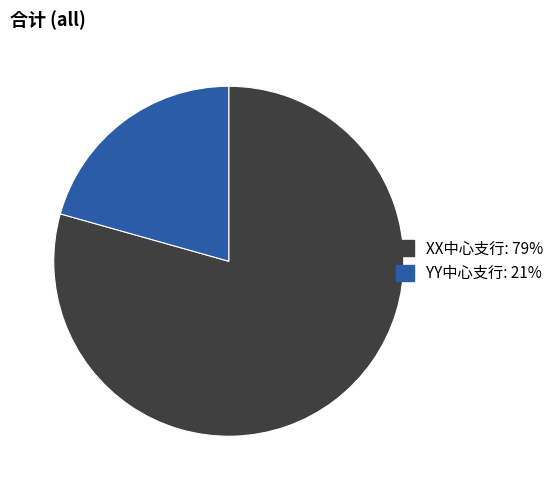

Is the sum of YY中心支行 and XX中心支行 greater than half?

Yes